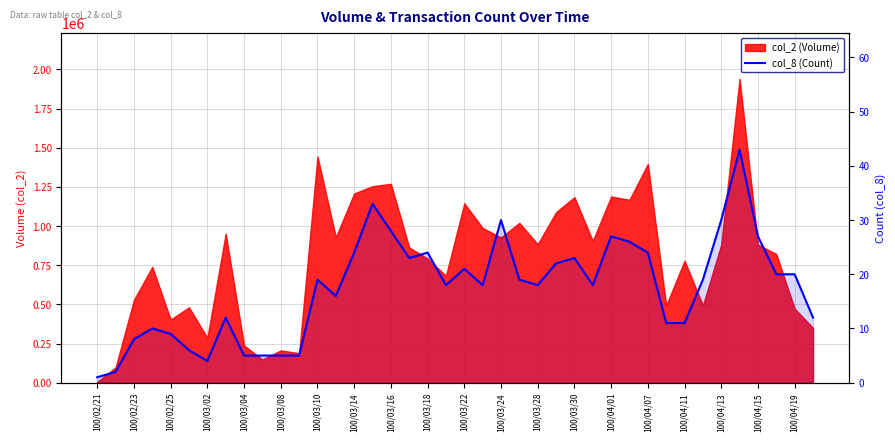

What is the minimum value shown in the chart?

1